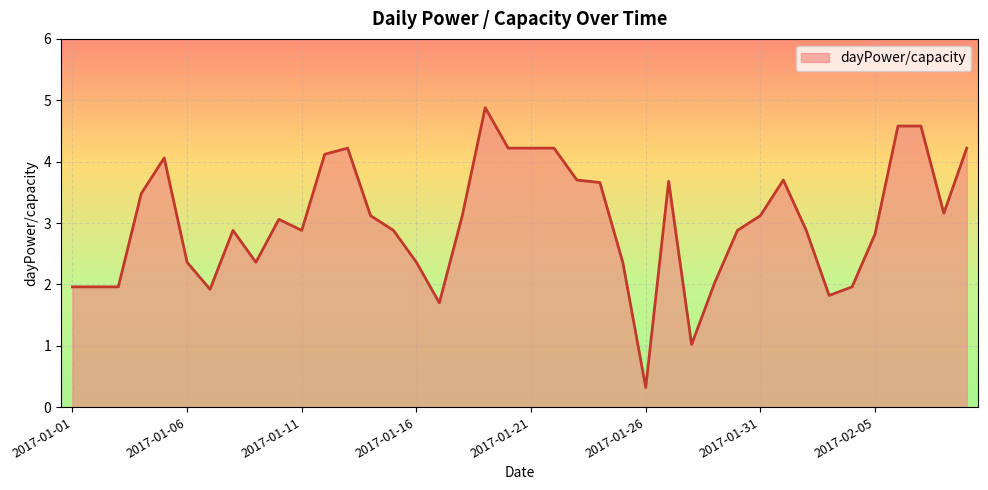

What is the difference between the maximum and minimum values?

4.6